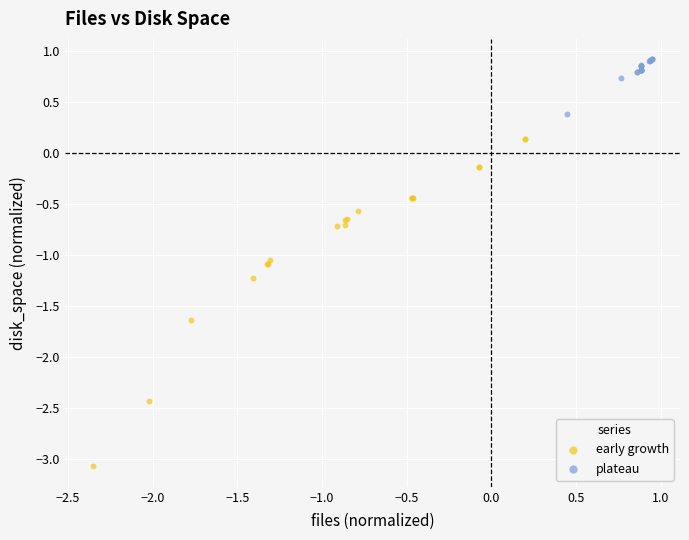

Which series contains the highest Y value?

plateau